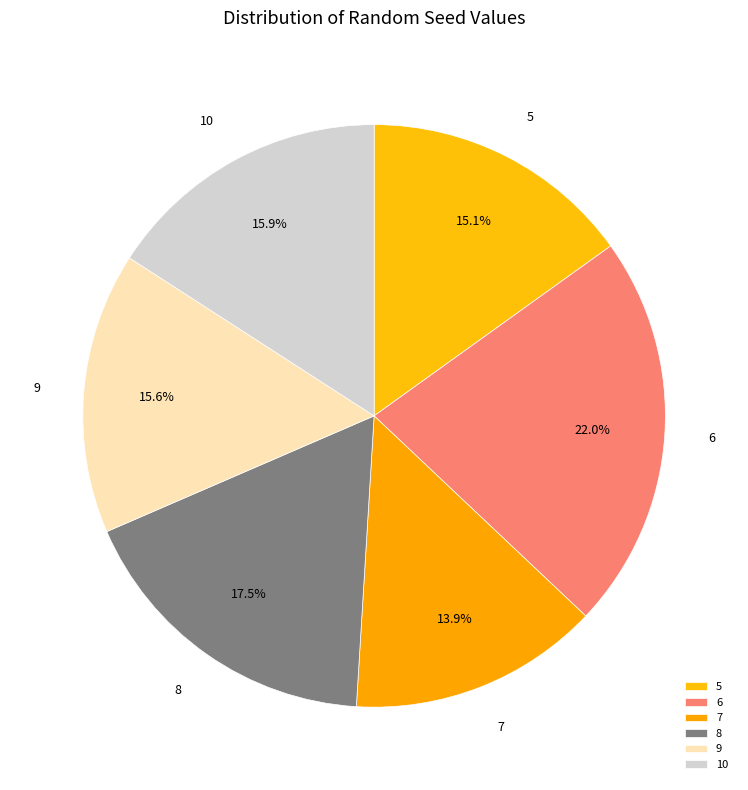

How many slices are in this pie chart?

6